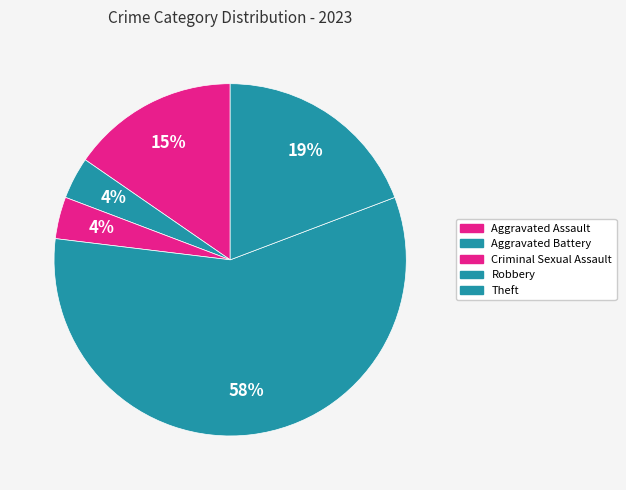

What percentage is NOT represented by Robbery?

42.3%